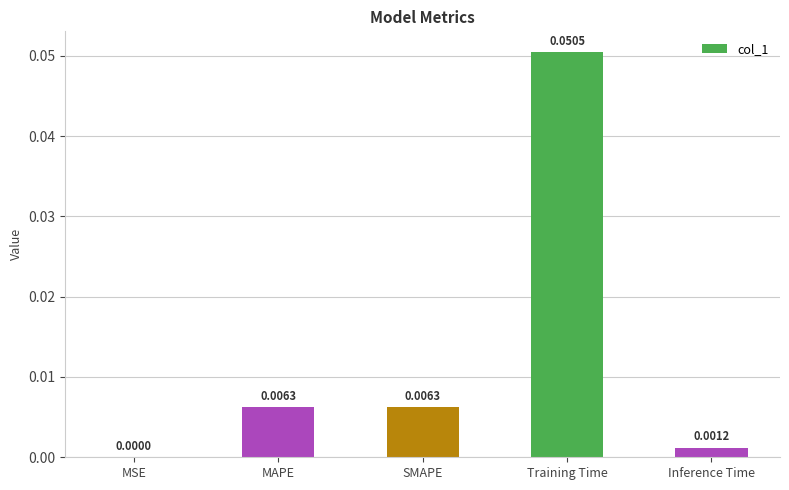

Which label corresponds to the largest value in the chart?

Training Time